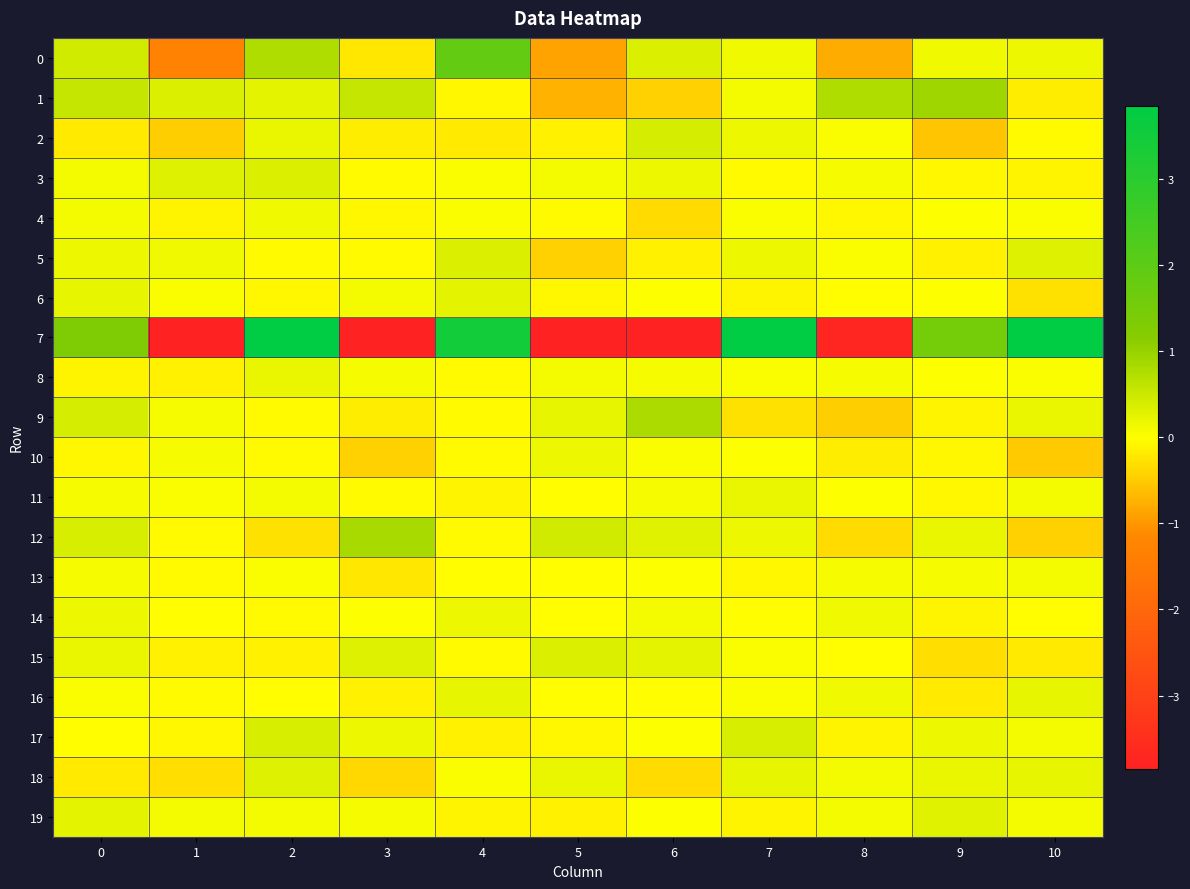

Count the number of data series in this chart.

20